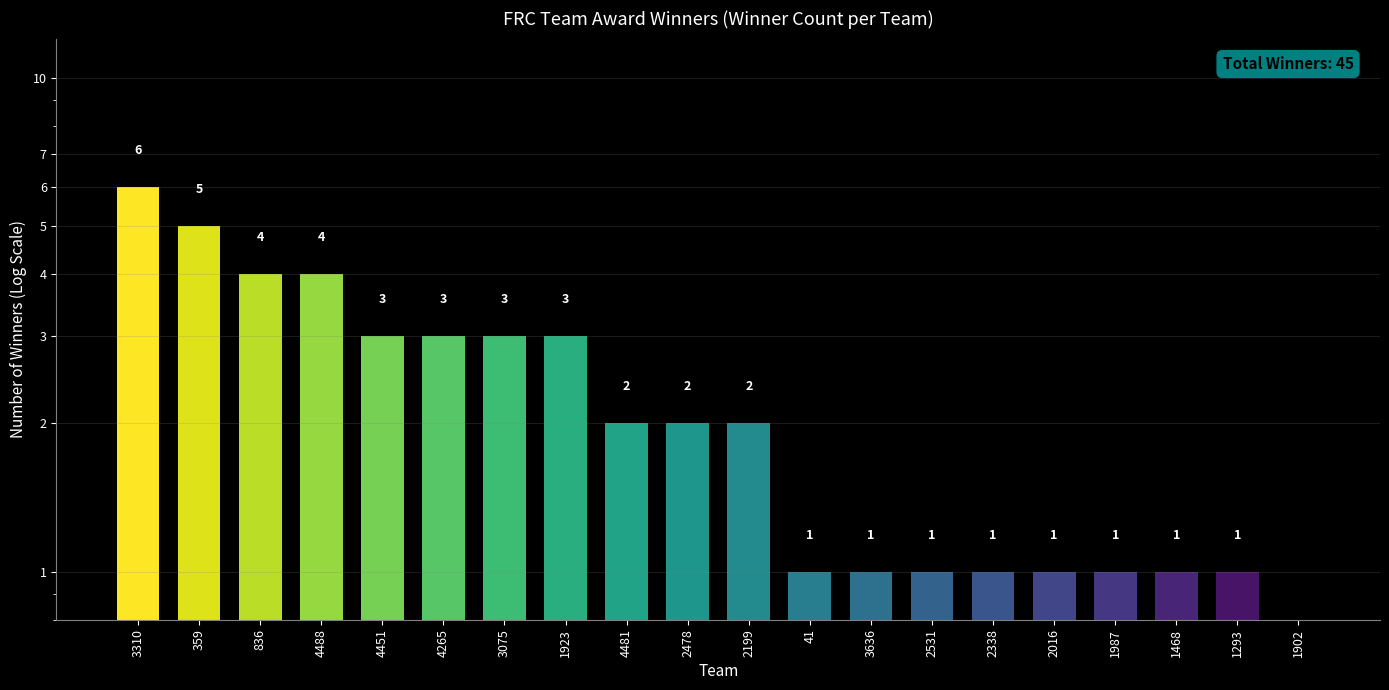

Count the number of data series in this chart.

1